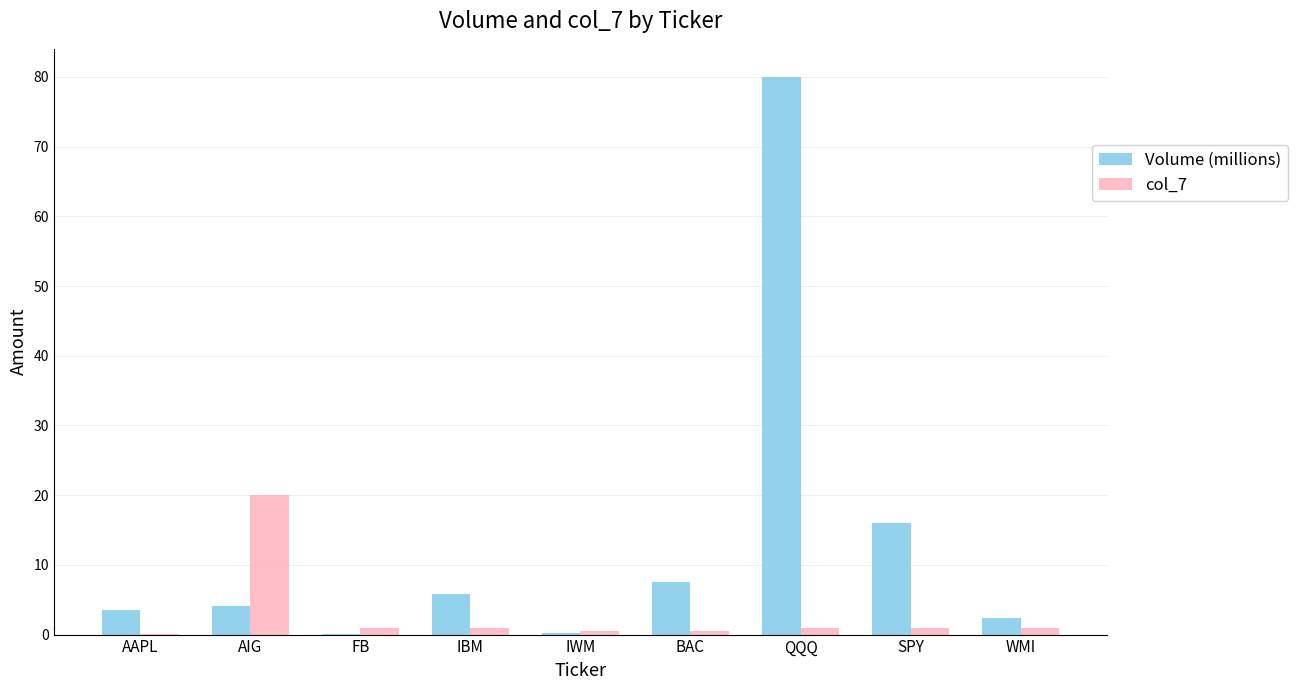

What are all the series names shown in the legend?

Volume (millions), col_7